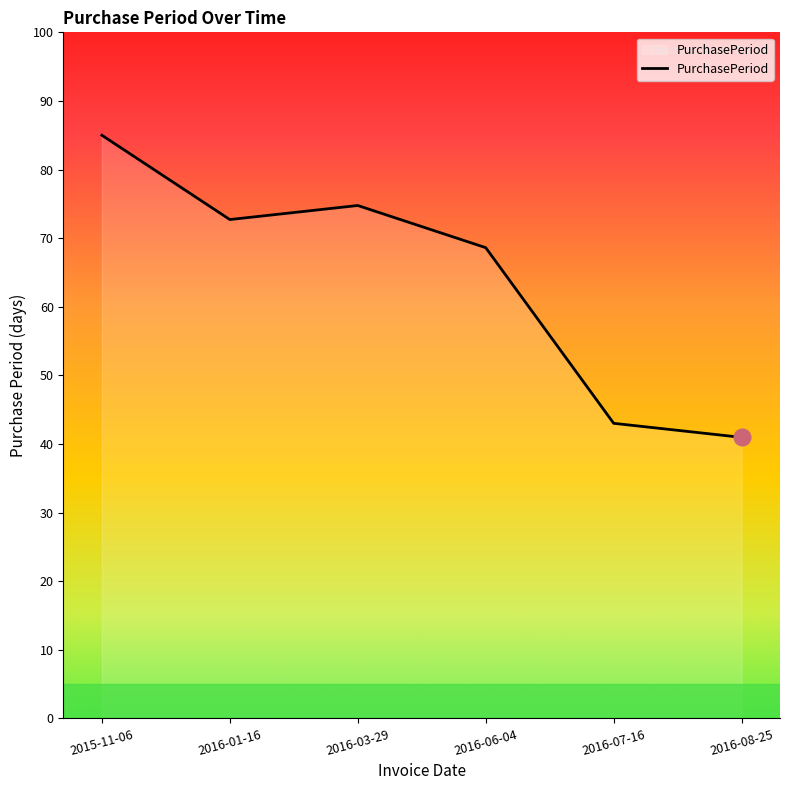

At which label does the data first exceed 72?

2015-11-06